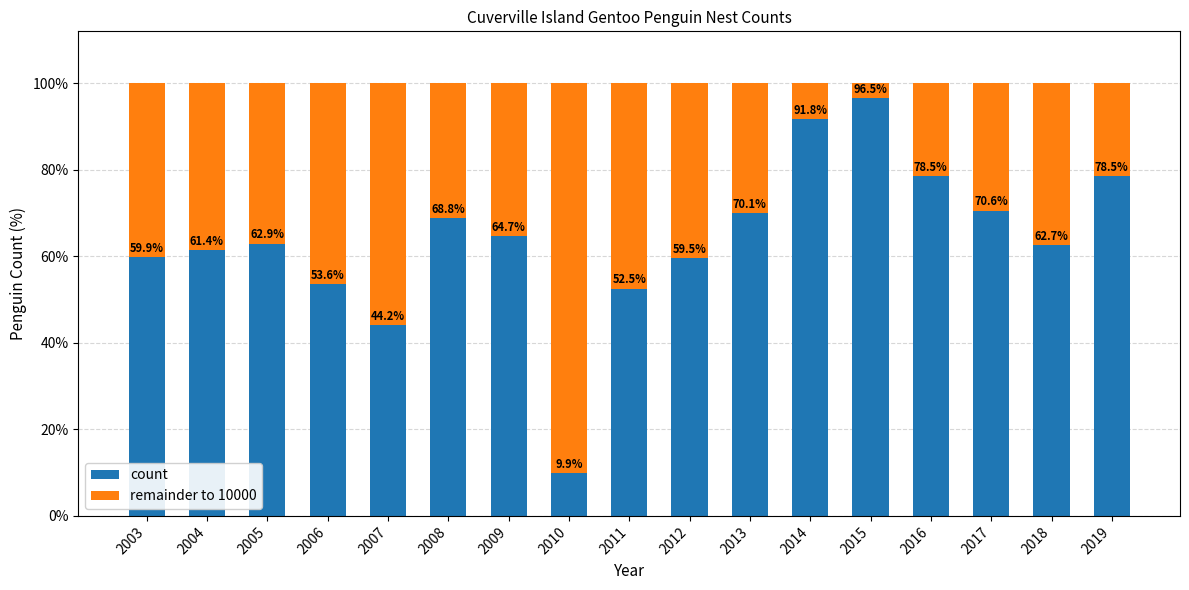

Rank the series by their maximum value, from lowest to highest.

remainder to 10000, count